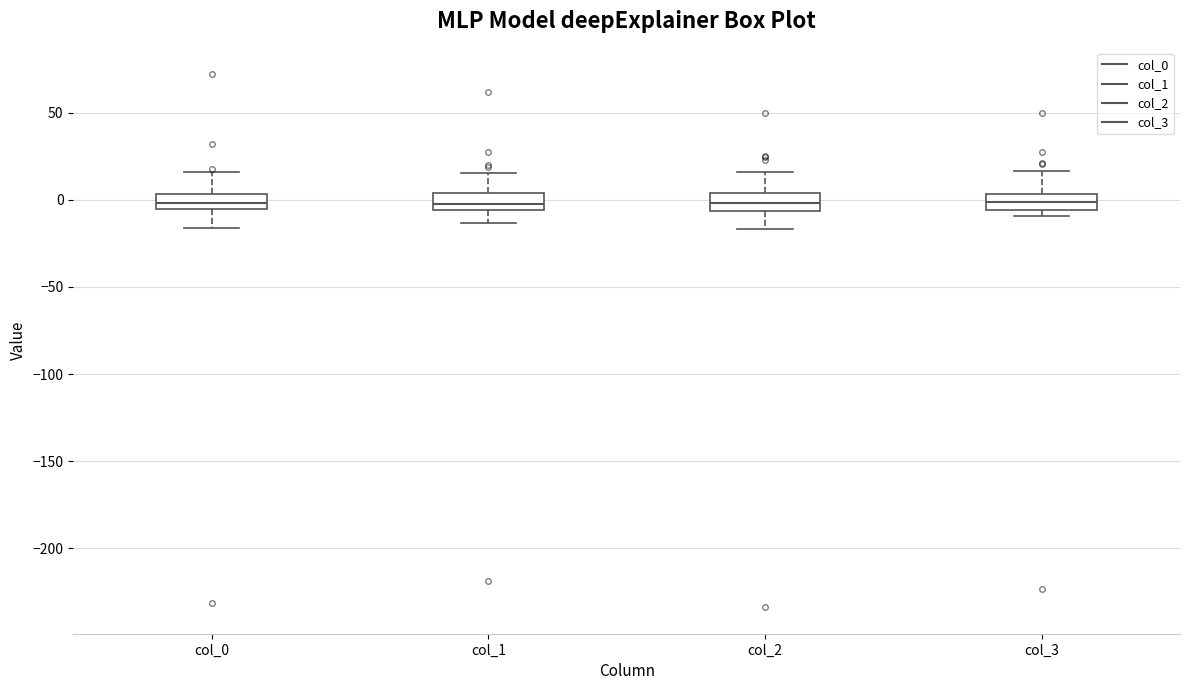

Reading left to right, read every box against the y-axis: the position of its median line, the range the box covers, and the ends of its whiskers. The values are not printed on the chart, so give them approximately, as read against the axis.

col_0: median 0, box -5 to 5, whiskers -15 to 15
col_1: median 0, box -5 to 5, whiskers -15 to 15
col_2: median 0, box -5 to 5, whiskers -15 to 15
col_3: median 0, box -5 to 5, whiskers -10 to 15